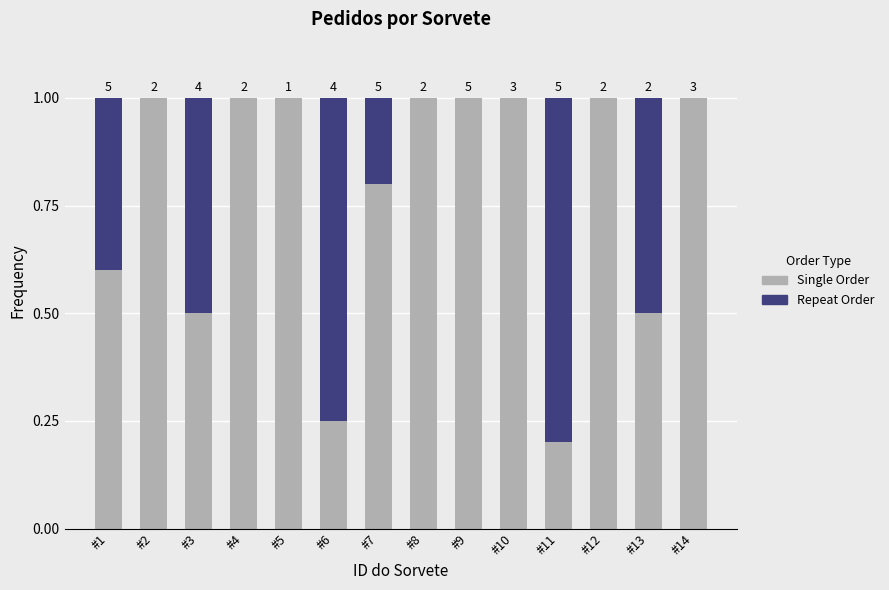

True or false: Single Order has a value of 0.2 at #1.

False